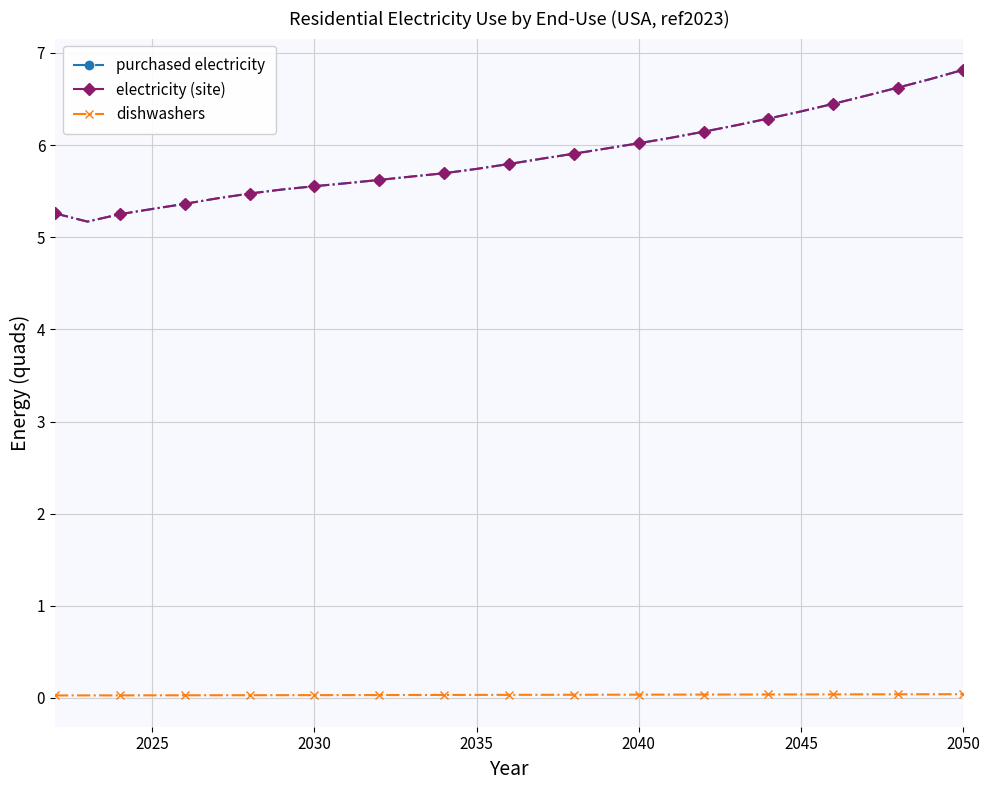

True or false: dishwashers and electricity (site) intersect in this chart.

False